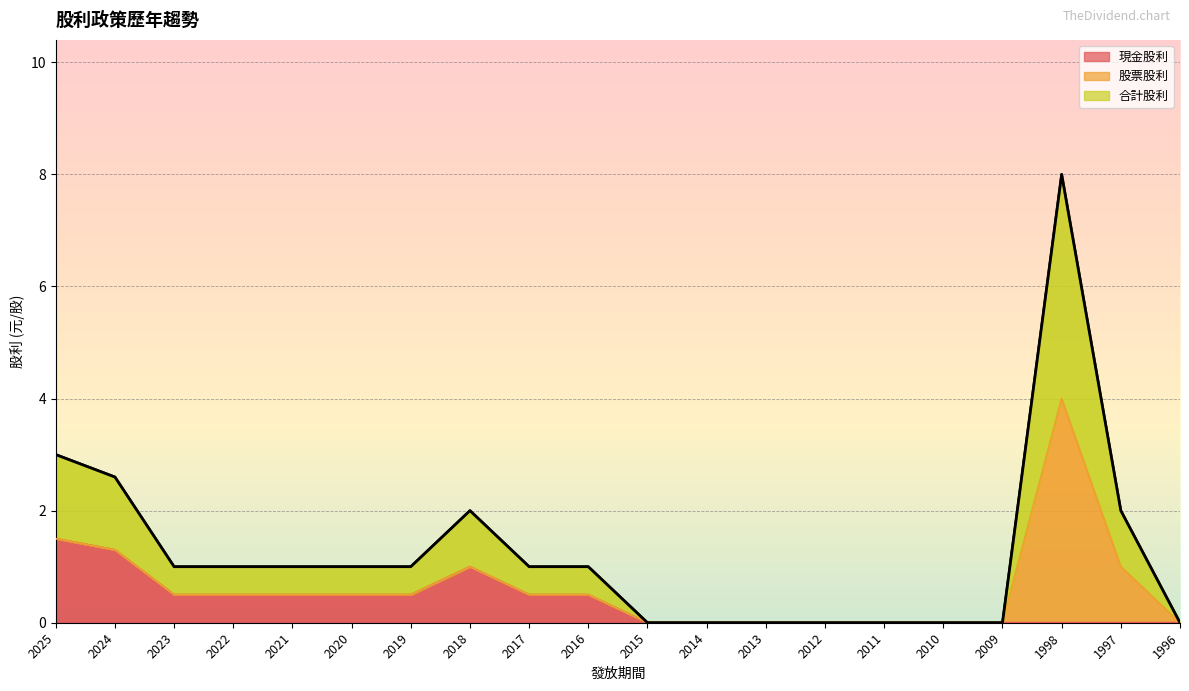

Is it true that the value at 1998 is 12.2?

False